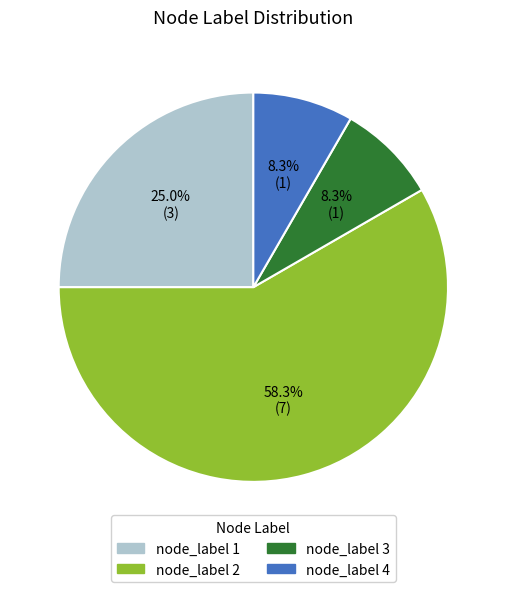

To the nearest percent, what is the average slice percentage?

25%